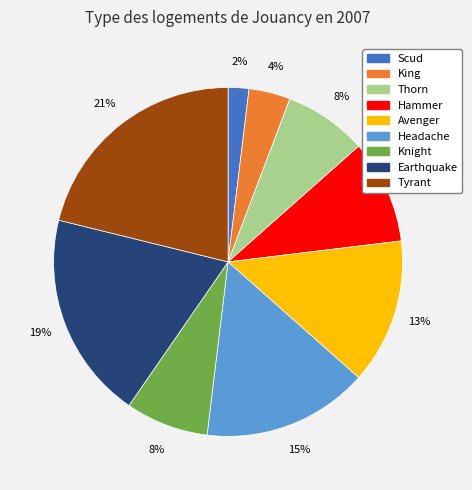

Is it true that Headache is 24% of the pie?

False